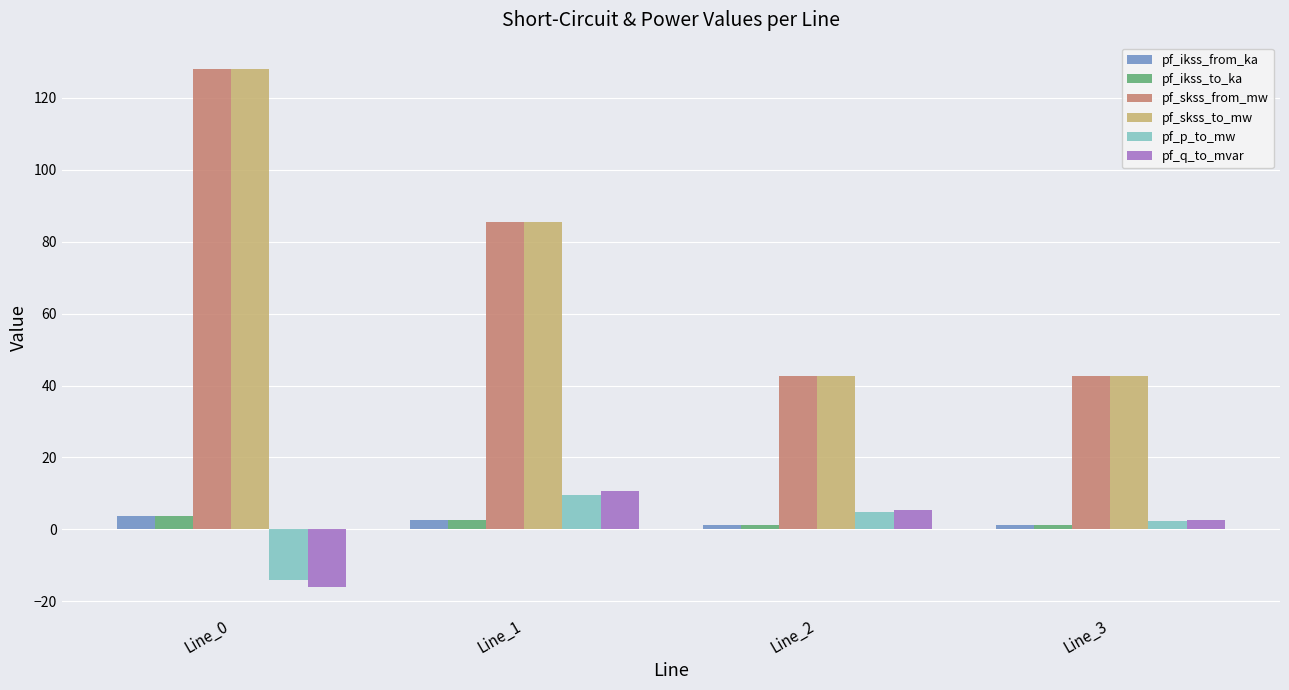

What is the maximum value shown in the chart?

128.2